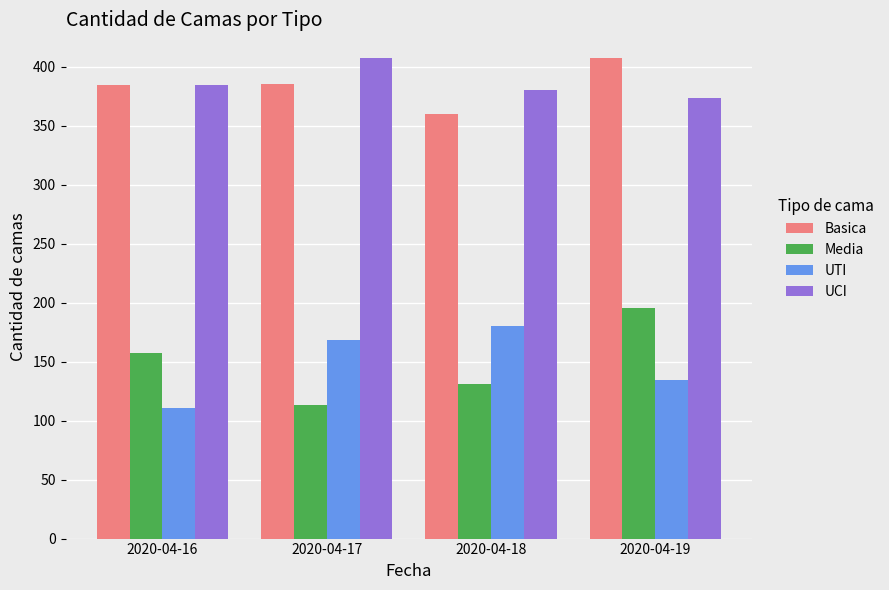

How many bars are there in each group?

4